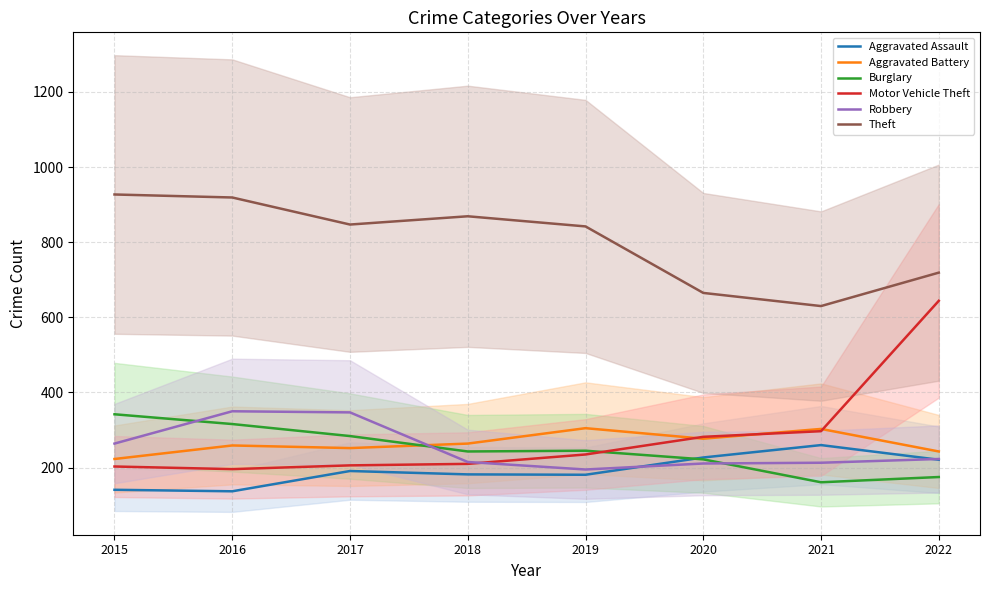

At how many categories does at least one series exceed 885?

2